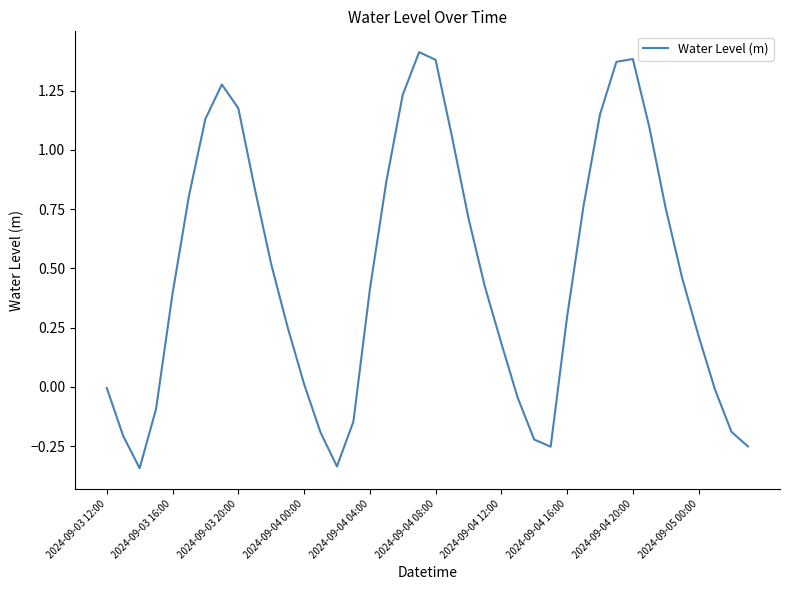

What is the difference between the maximum and minimum values?

1.8